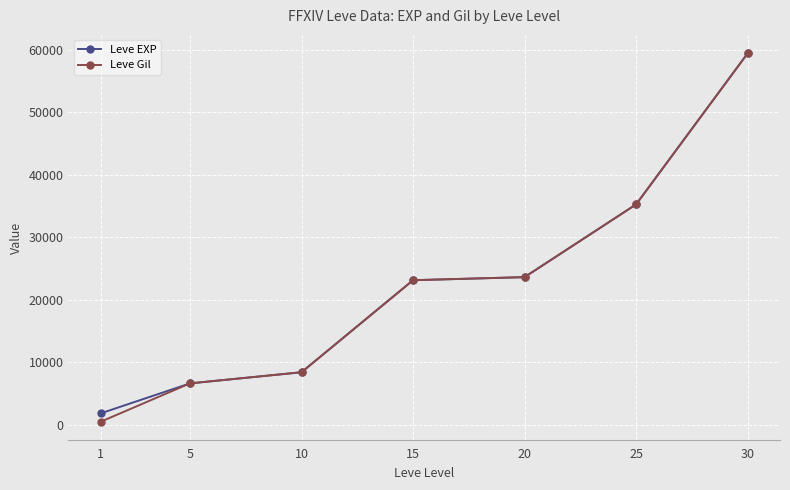

Count the number of categories in the chart.

7